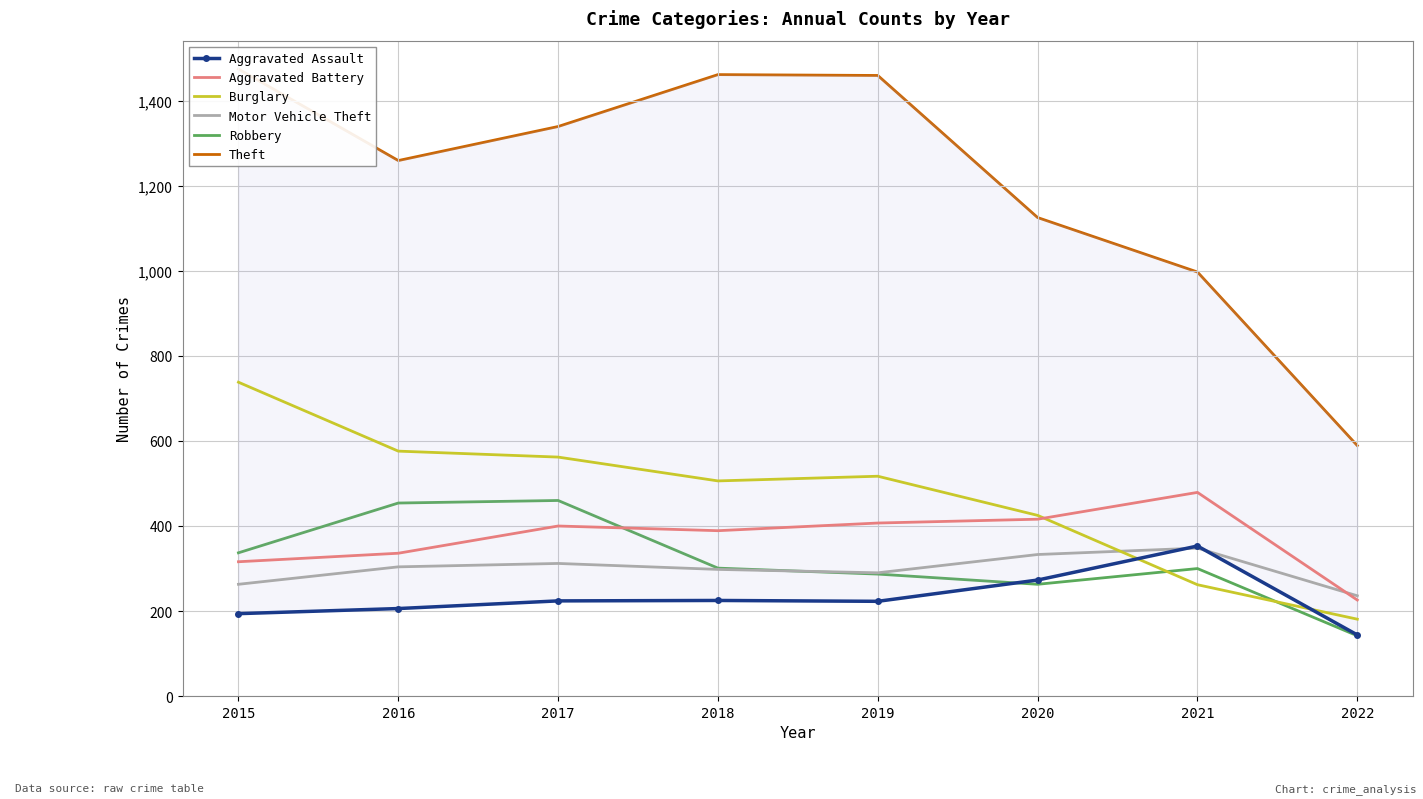

Which label corresponds to the smallest value in the chart?

2022